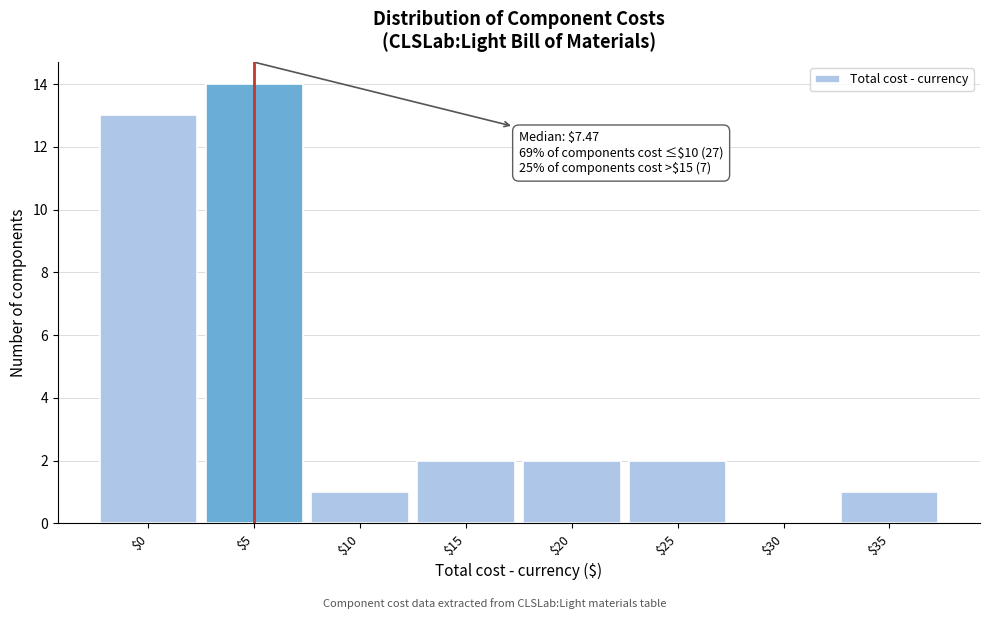

At which category does the chart reach its peak across all series?

$5